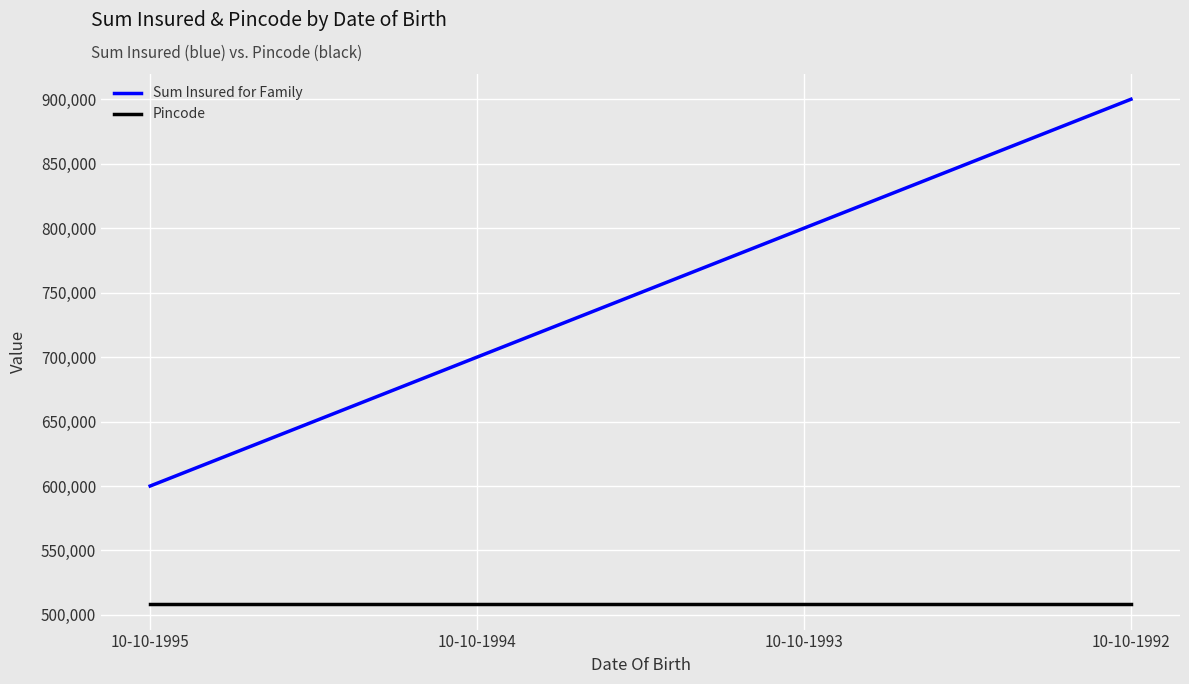

True or false: Pincode and Sum Insured for Family intersect in this chart.

False